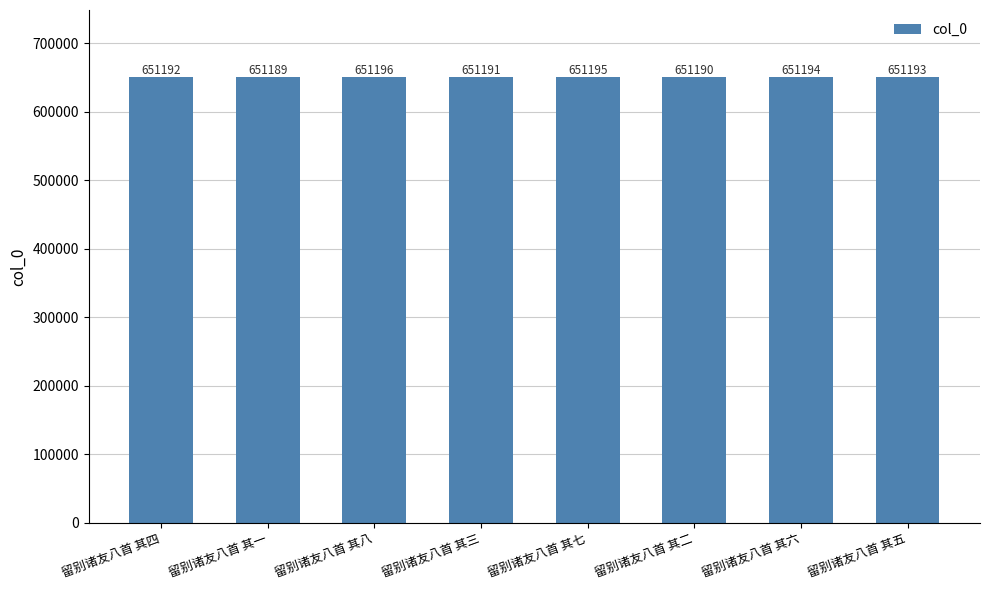

Reading left to right, what are all the values shown in this chart?

留别诸友八首 其四=651192	留别诸友八首 其一=651189	留别诸友八首 其八=651196	留别诸友八首 其三=651191	留别诸友八首 其七=651195	留别诸友八首 其二=651190	留别诸友八首 其六=651194	留别诸友八首 其五=651193